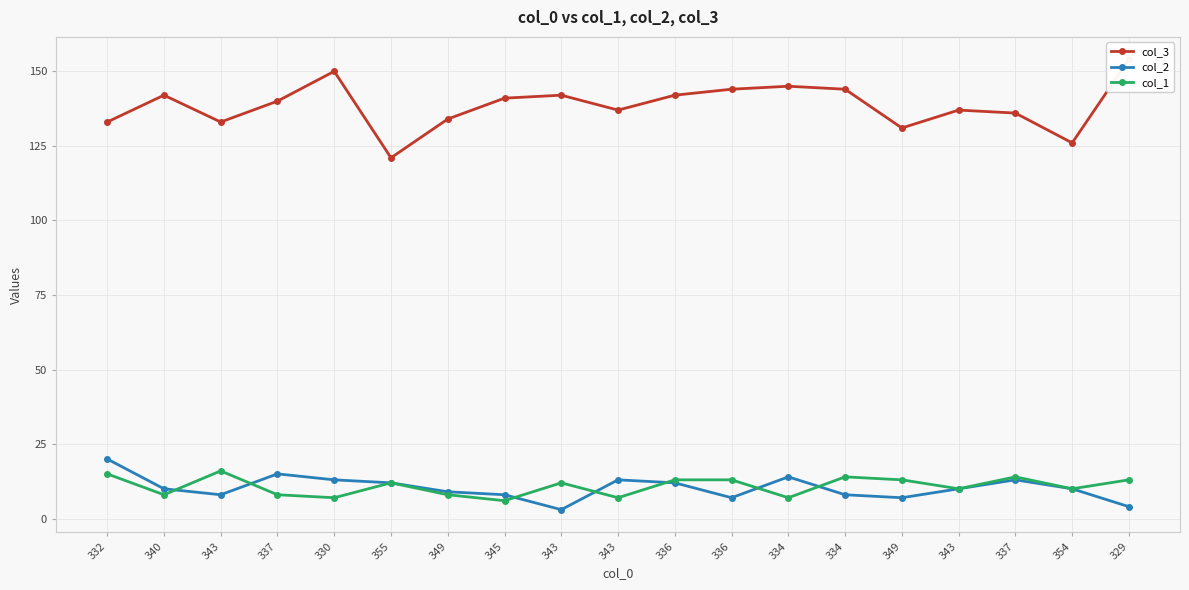

Is the value of col_3 at 343 greater than the value of col_1 at 329?

Yes